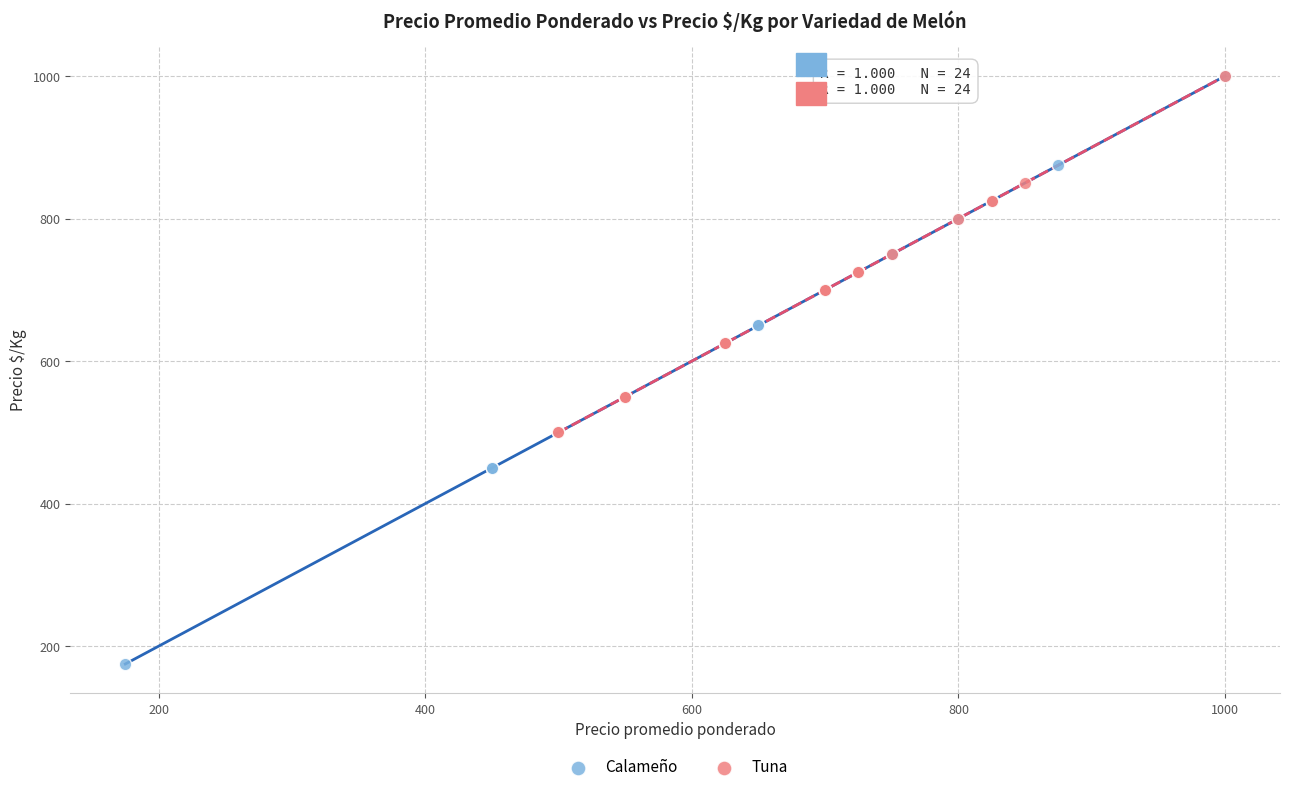

Which series has the widest spread of Y values?

Calameño